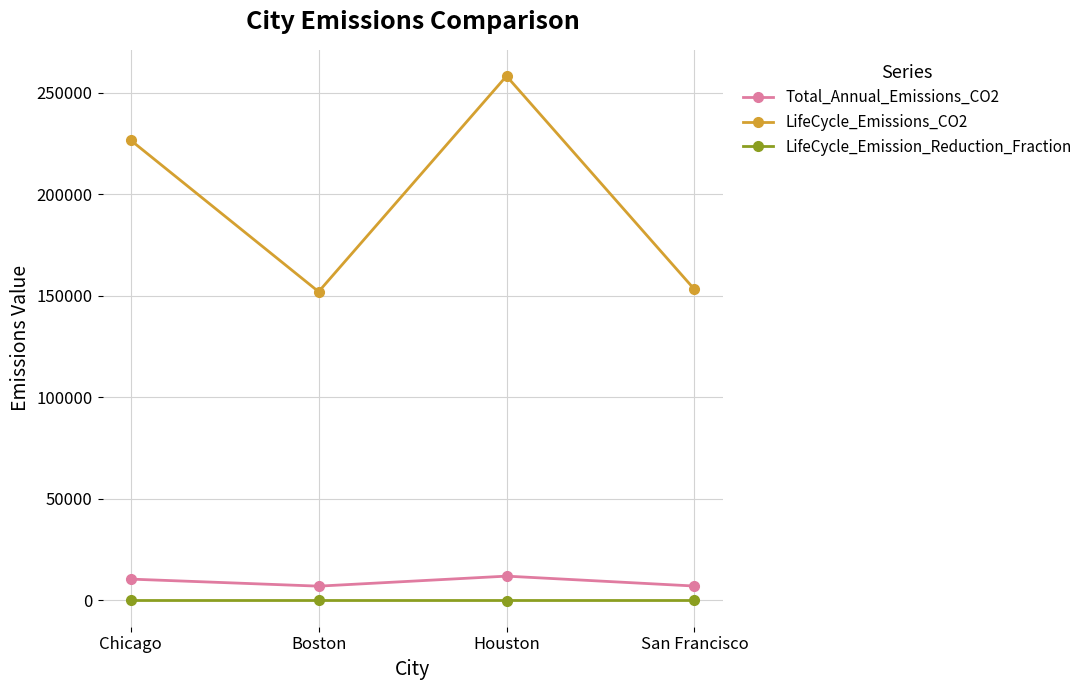

At which category is the sum across all series the highest?

Houston